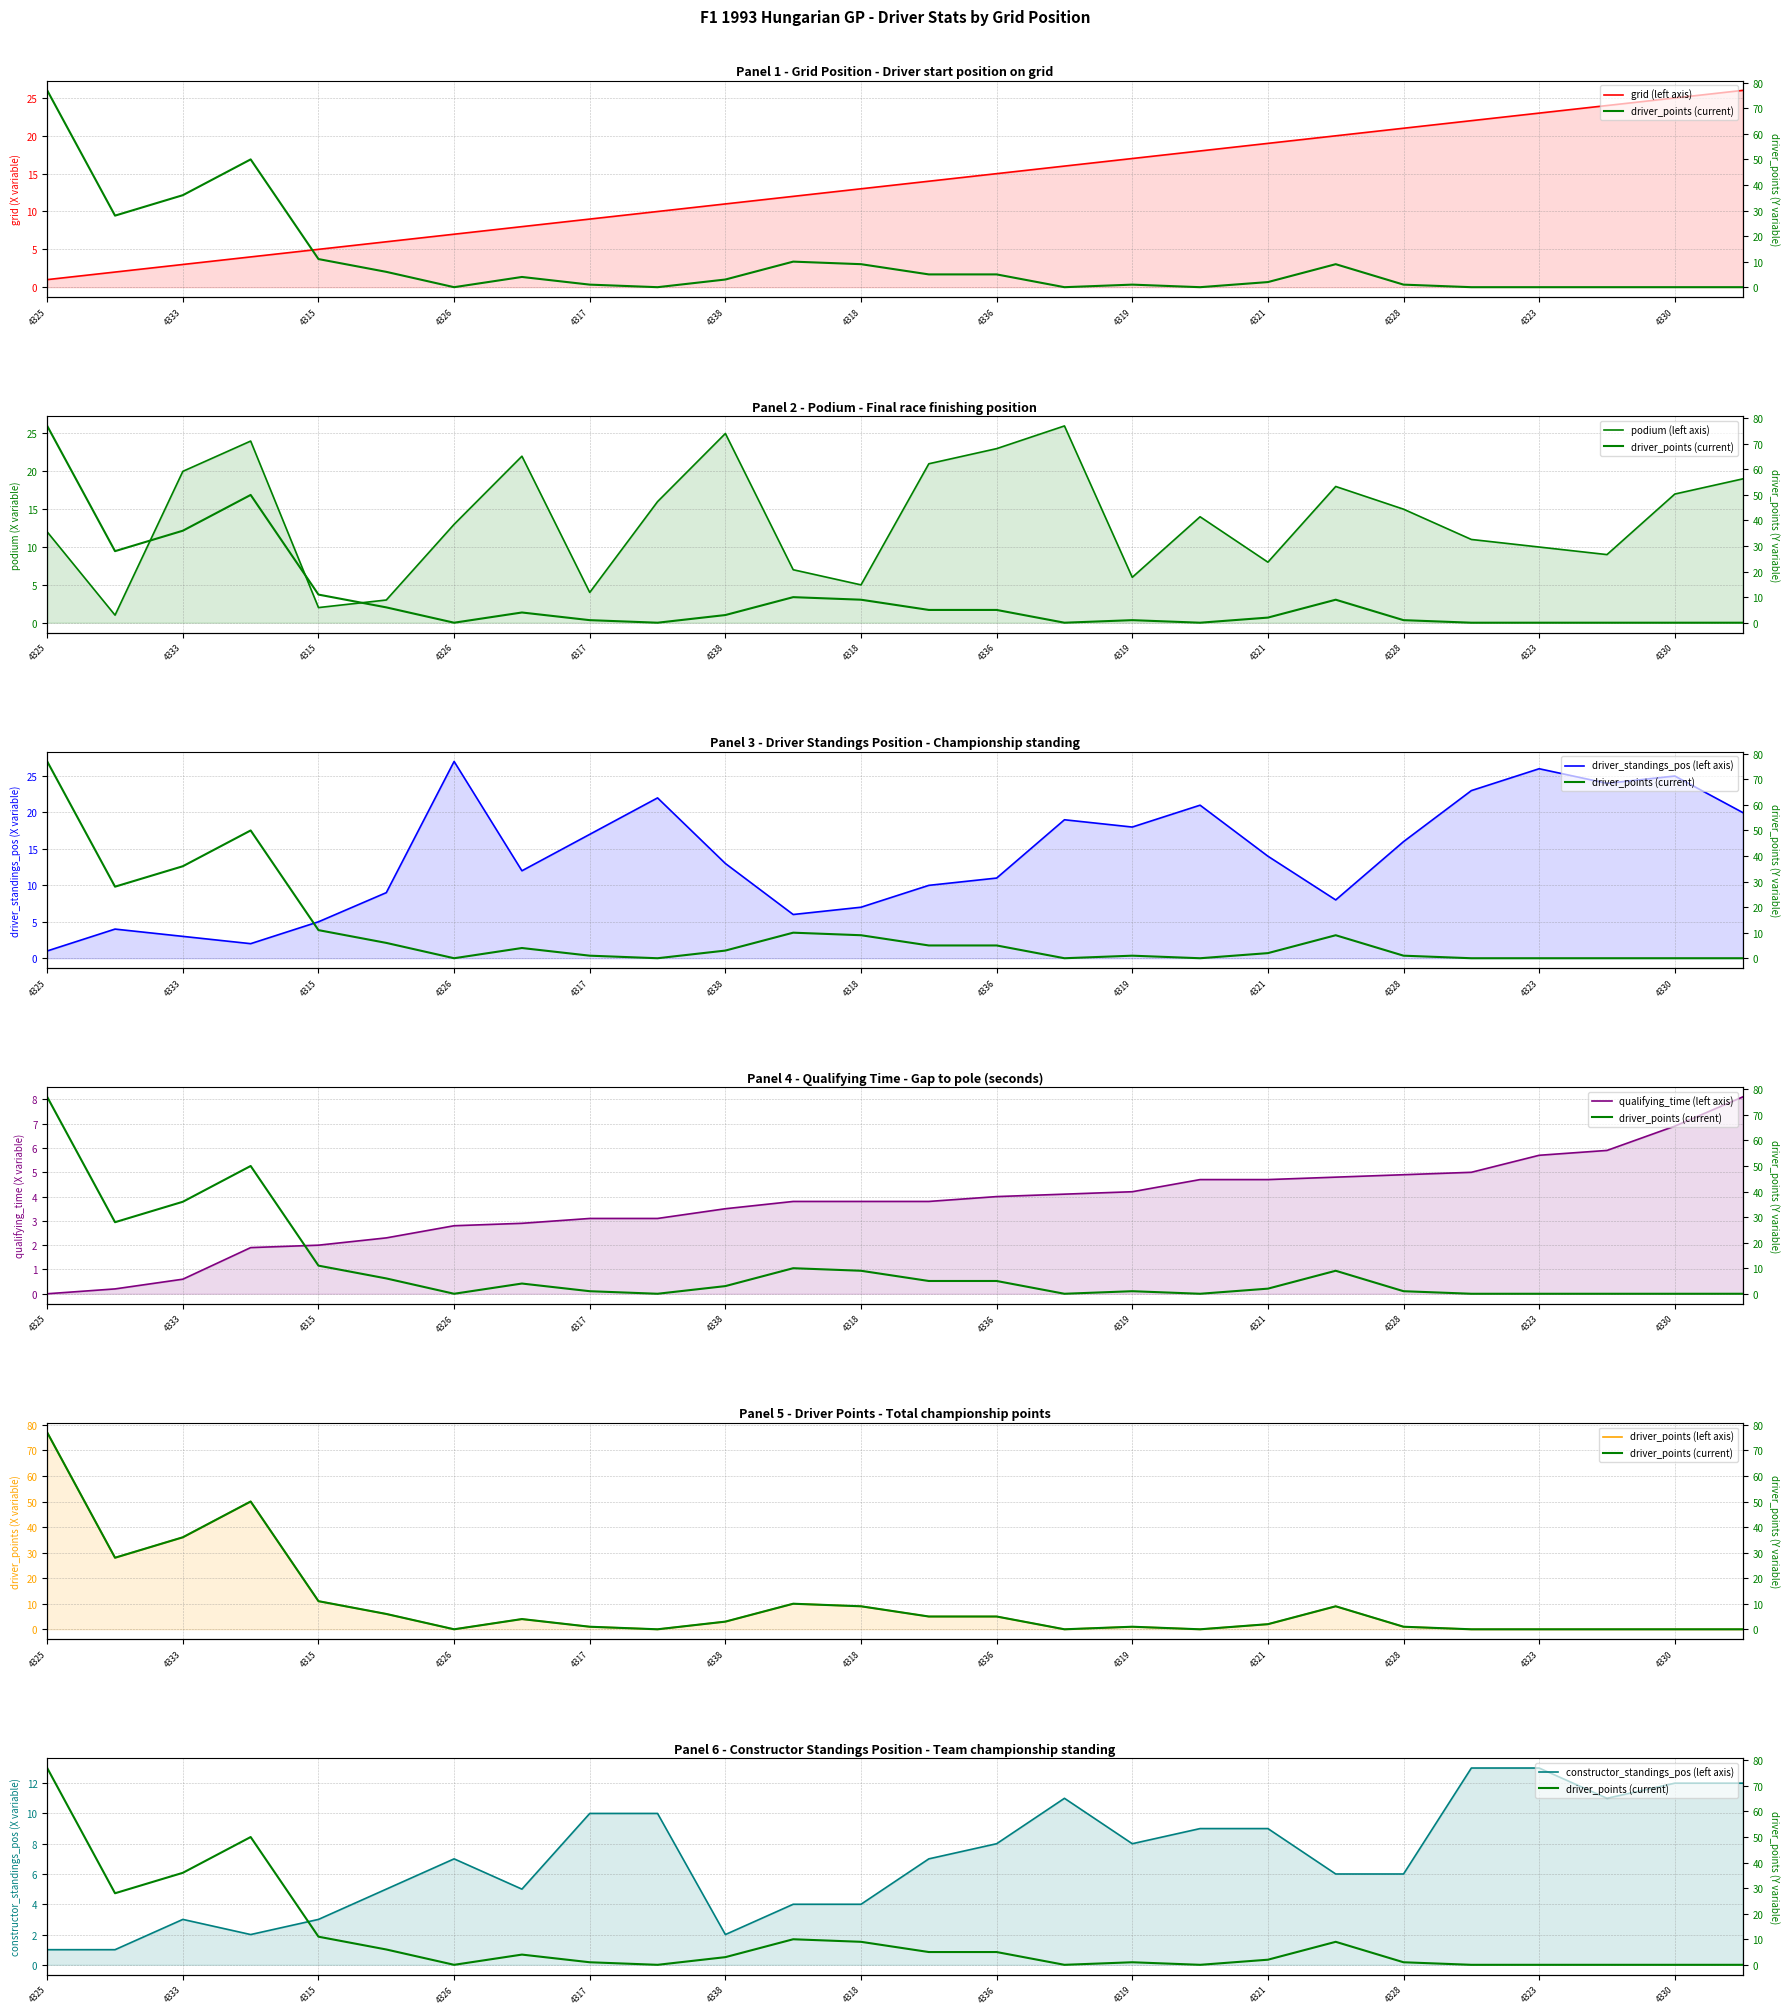

What is the sum of the qualifying_time values at 4329 and 4317?

6.2